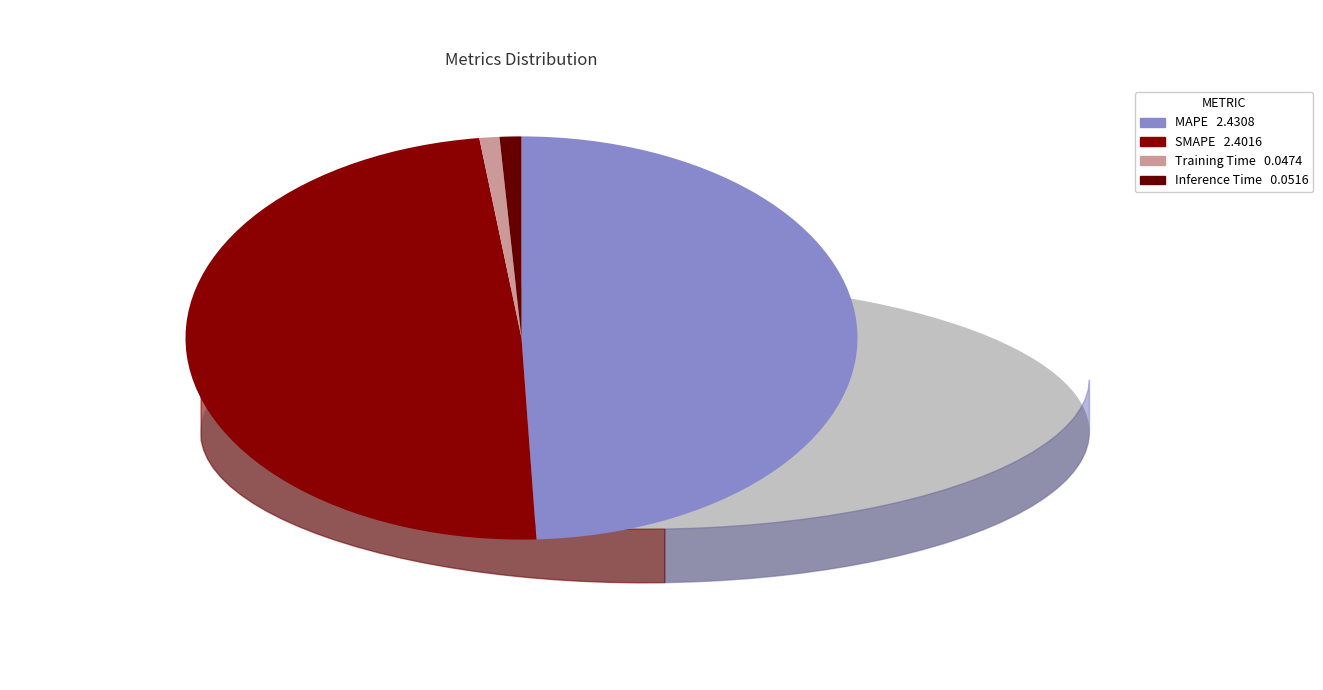

To the nearest percent, what is the average slice percentage?

25%